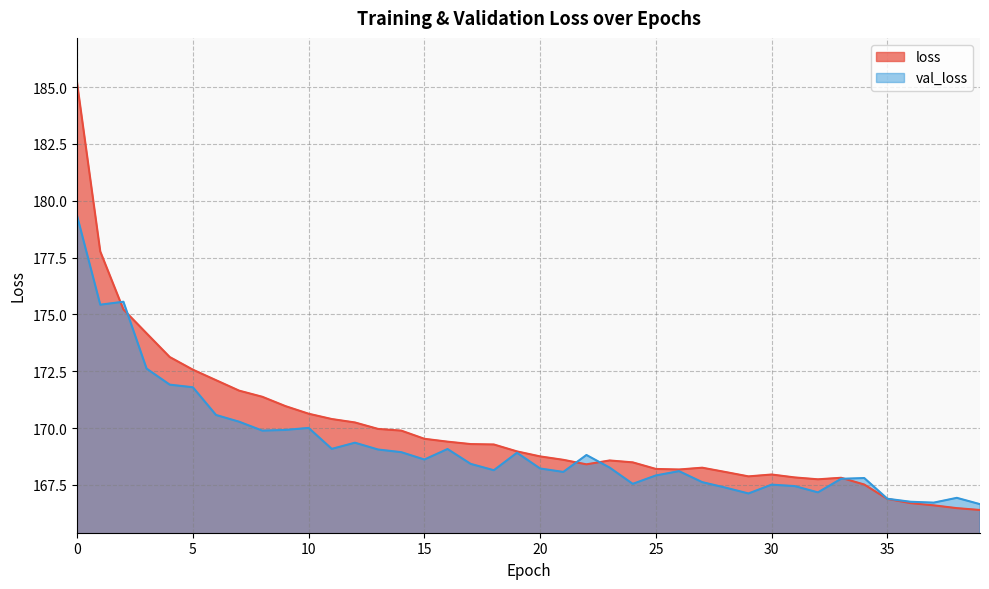

What is the total value across all series at 25?

336.1